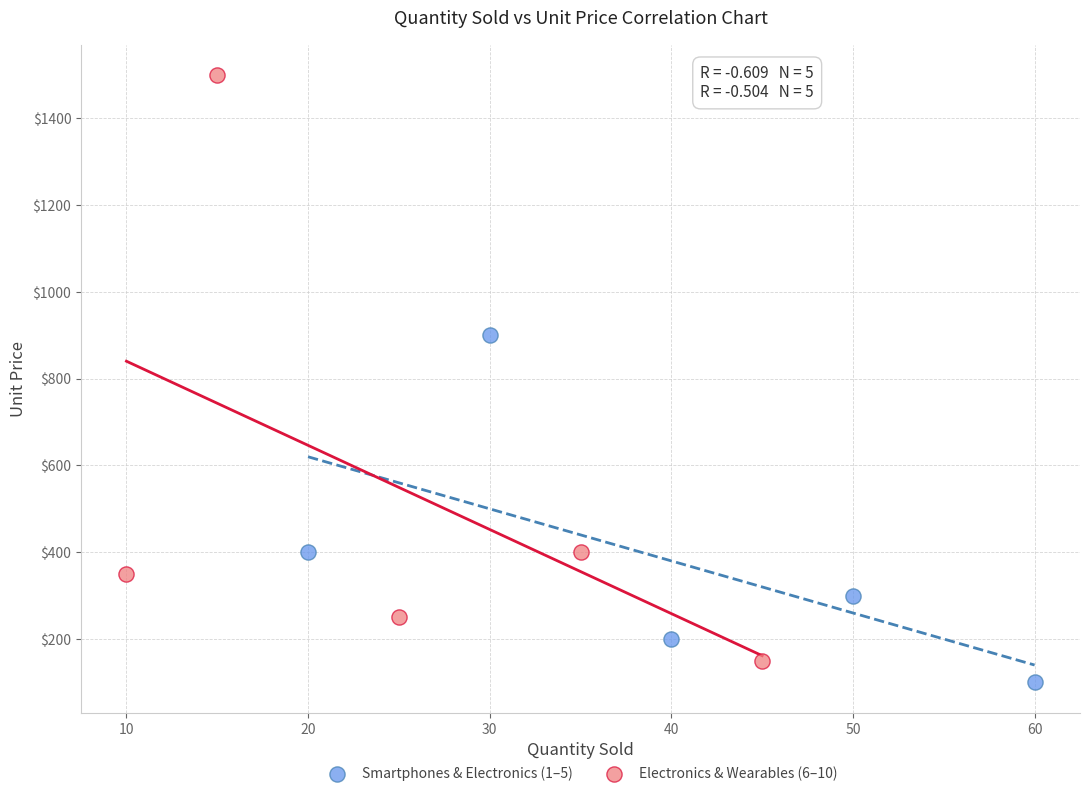

Which series has the largest Y range (max minus min)?

Electronics & Wearables (6–10)